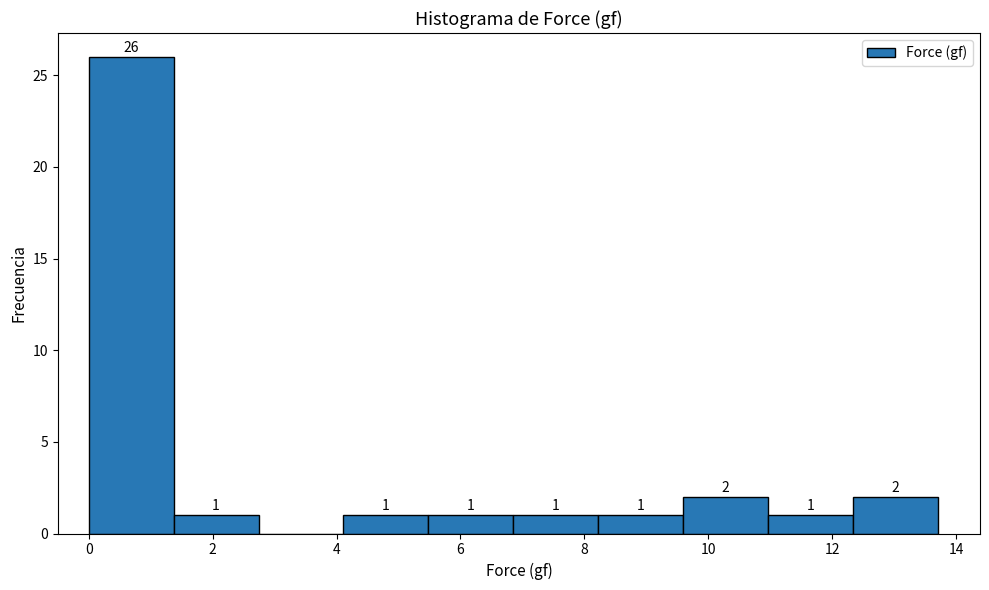

Over which range of the x-axis is the bar tallest?

0.0 to 1.4